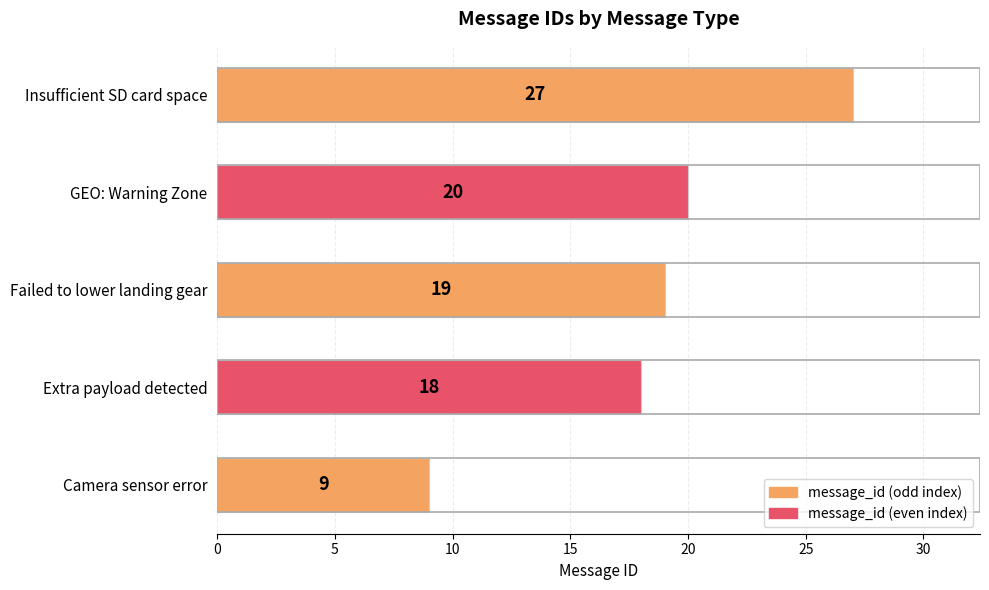

List the labels in order of value, smallest first.

Camera sensor error, Extra payload detected, Failed to lower landing gear, GEO: Warning Zone, Insufficient SD card space